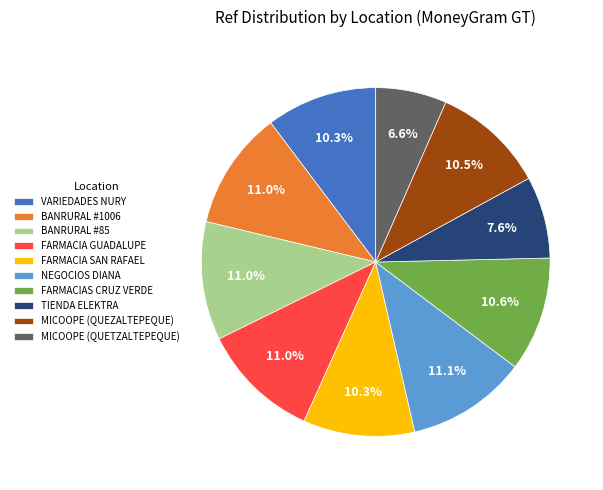

Do FARMACIA GUADALUPE and FARMACIA SAN RAFAEL together represent more than half of the pie?

No